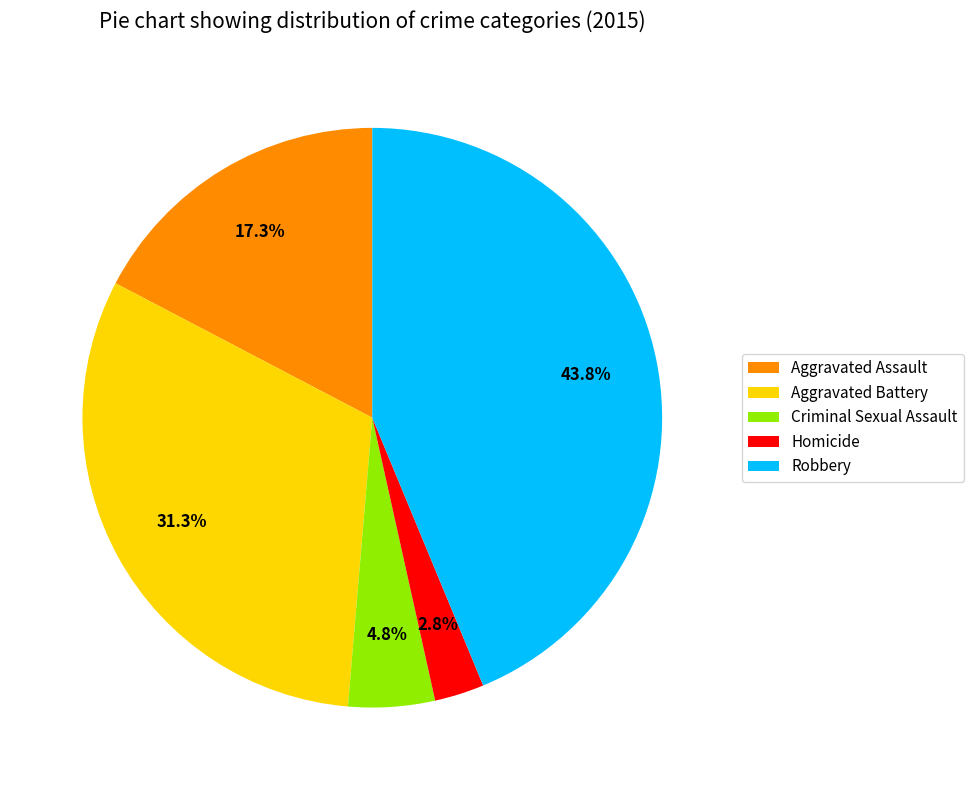

Is there any slice that represents more than half of the pie?

No